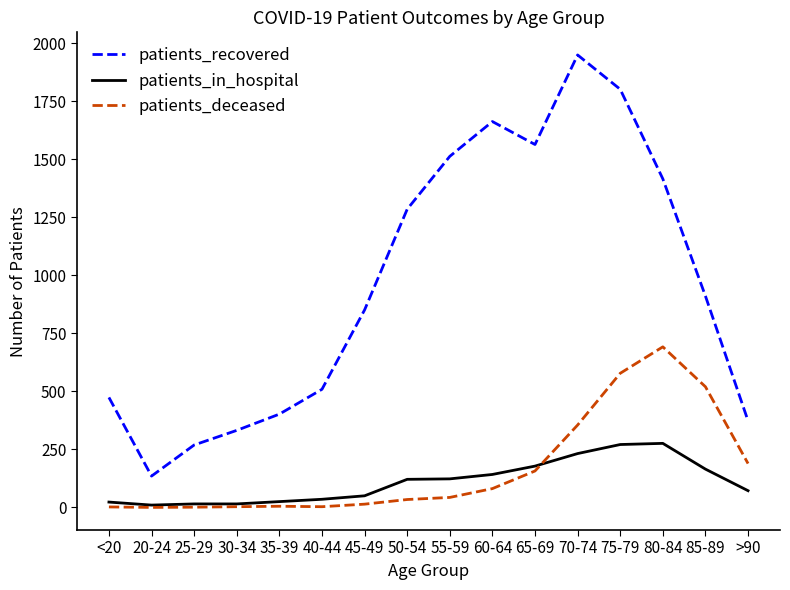

What is the maximum value shown in the chart?

1950